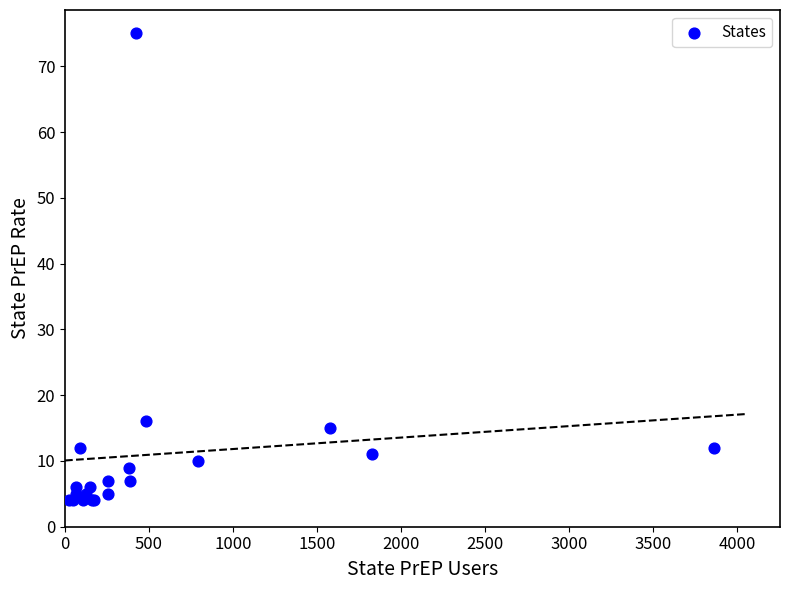

What Y value in the scatter plot is closest to 39?

16